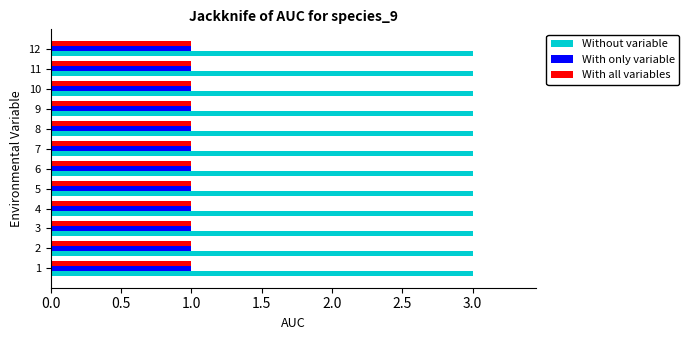

What is the lowest value of the Without variable series?

3